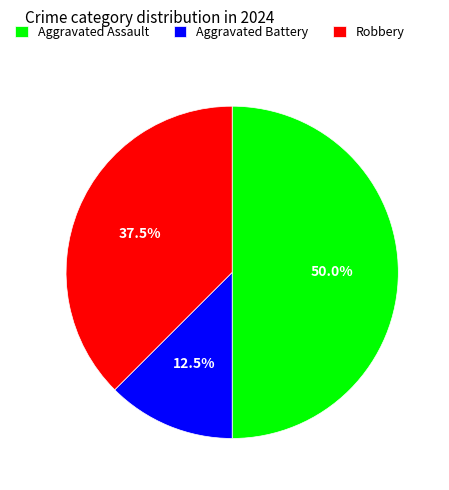

Which has a higher value, Aggravated Assault or Robbery?

Aggravated Assault